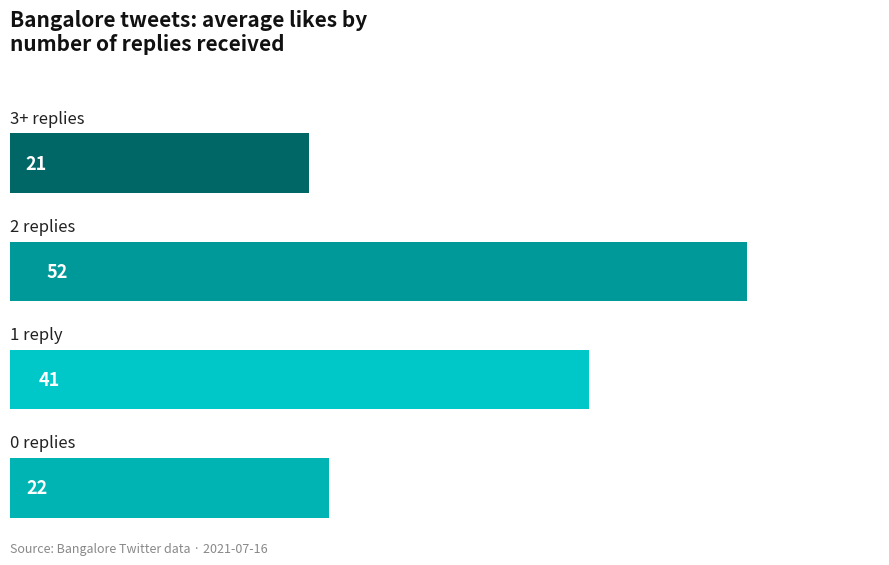

What is the average value?

34.0